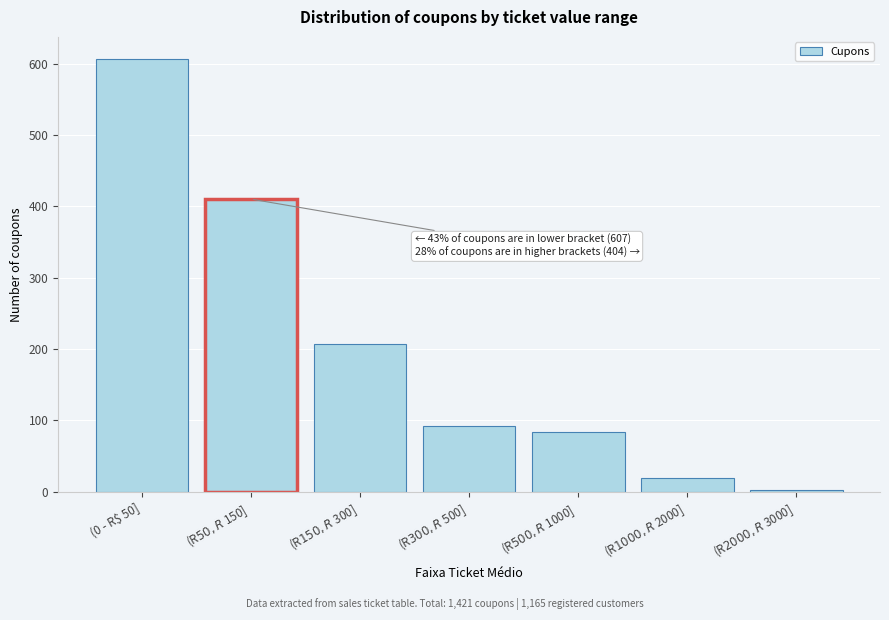

Reading right to left, extract all data points from this chart.

2	19	84	92	207	410	607